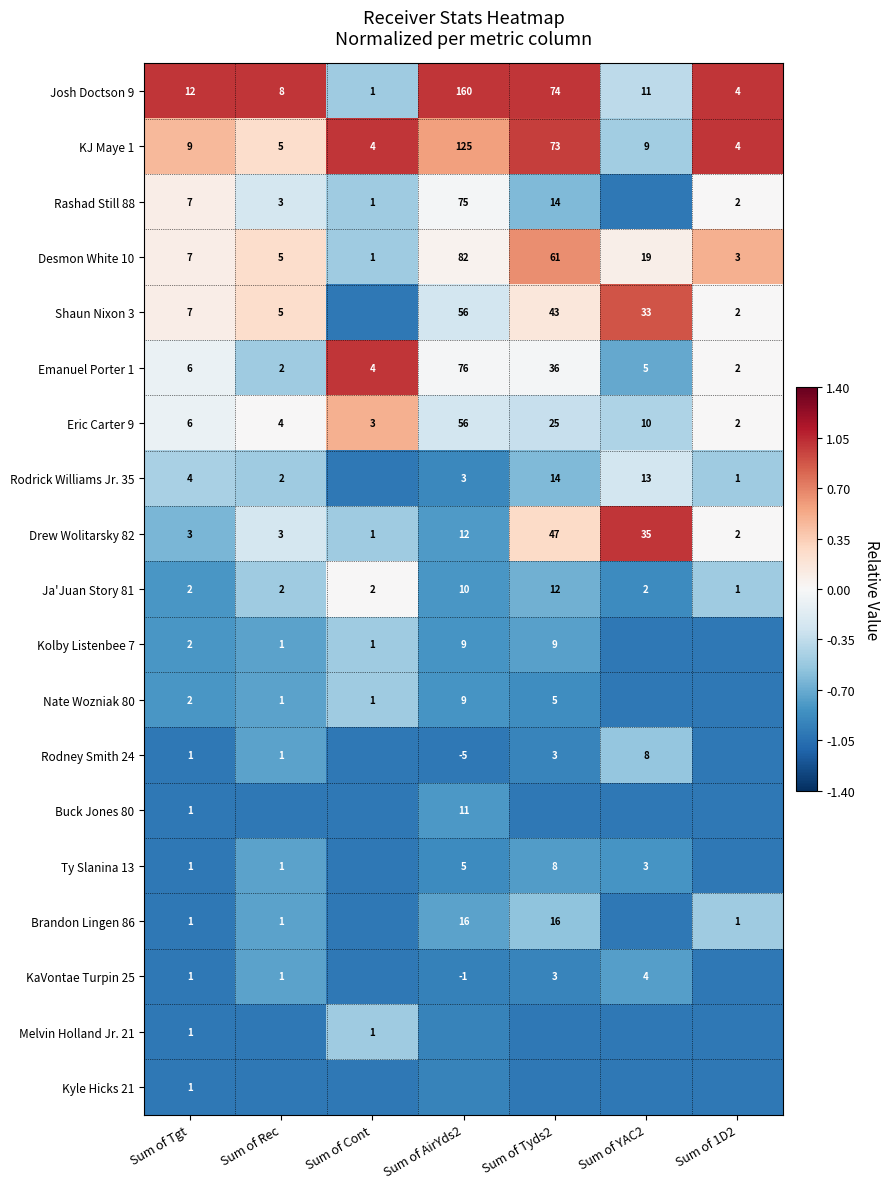

What is the total value across all series at Sum of AirYds2?

-9.4